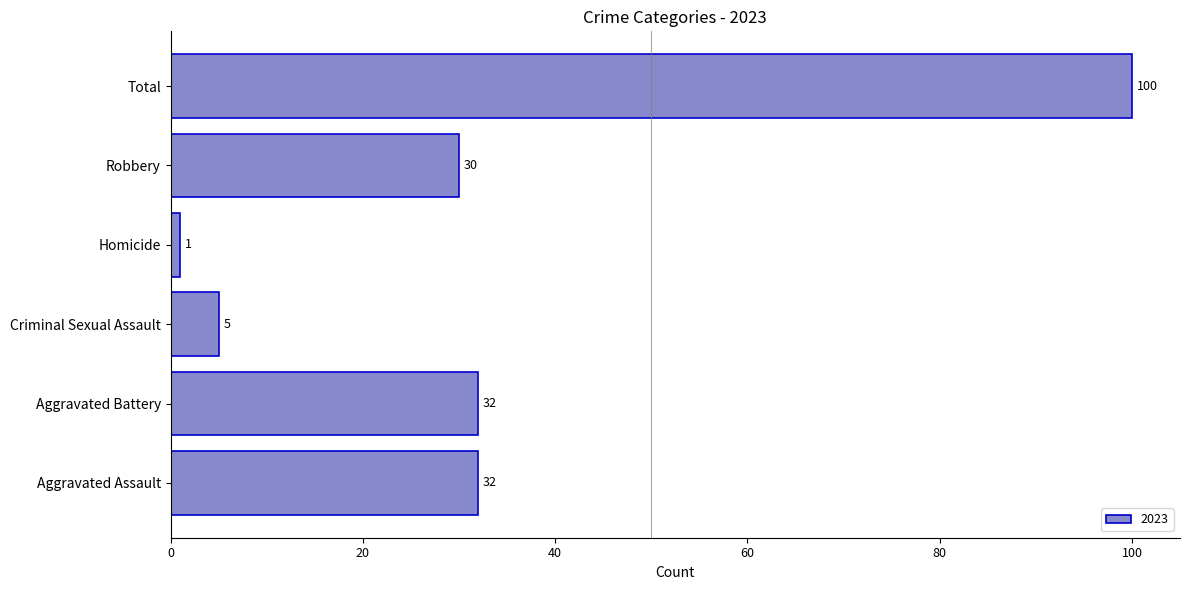

True or false: the data shows 5 at Criminal Sexual Assault.

True